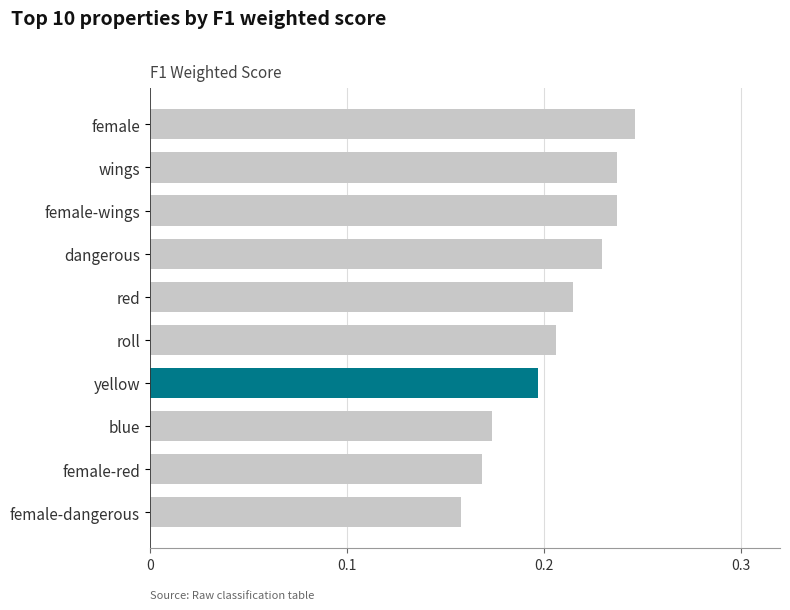

What is the difference between the maximum and minimum values?

0.1